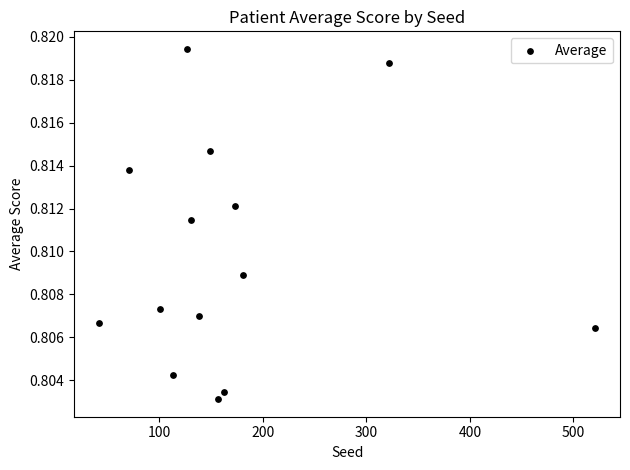

What is the range of X values (max minus min)?

479.0